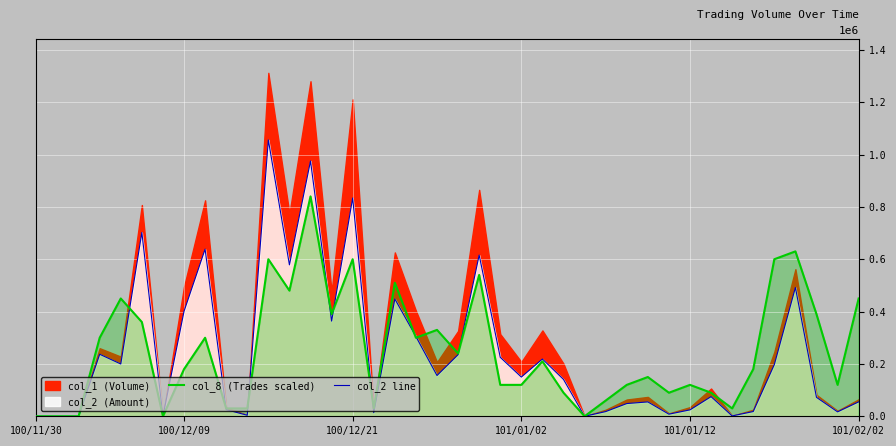

How many lines are shown in the chart?

2